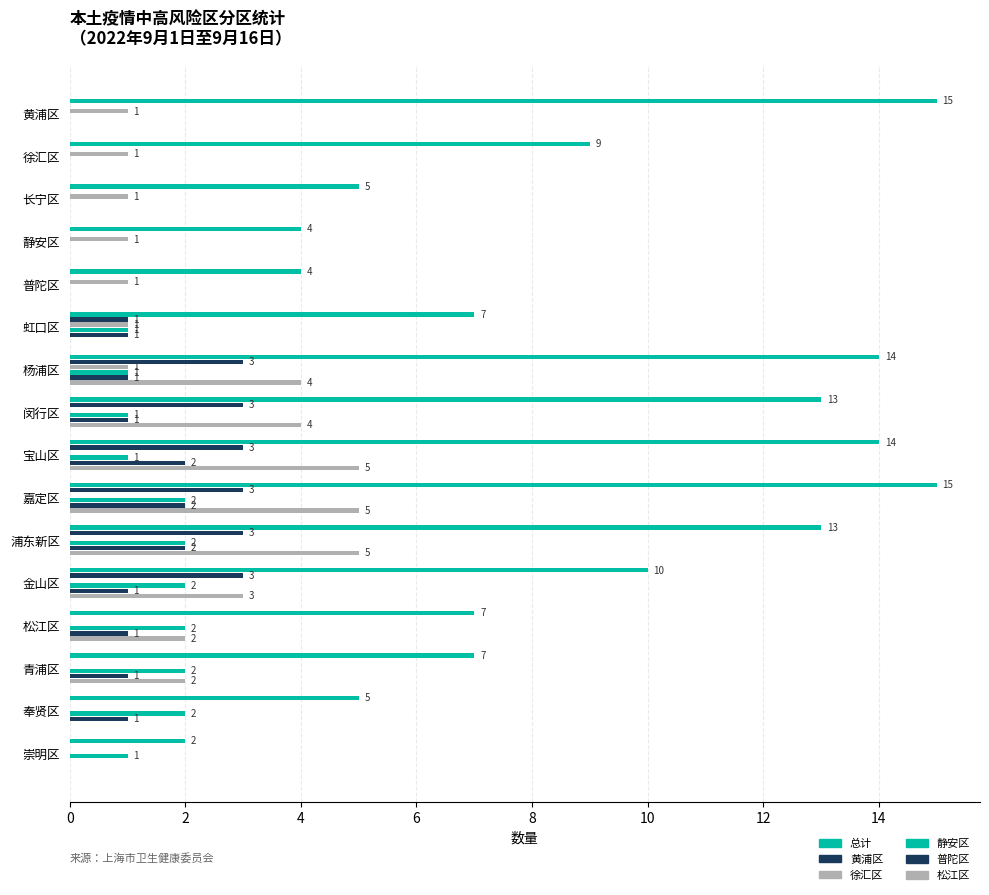

Reading left to right, transcribe all the data shown in this chart.

总计: 15	9	5	4	4	7	14	13	14	15	13	10	7	7	5	2
黄浦区: 0	0	0	0	0	1	3	3	3	3	3	3	0	0	0	0
徐汇区: 1	1	1	1	1	1	1	0	0	0	0	0	0	0	0	0
静安区: 0	0	0	0	0	1	1	1	1	2	2	2	2	2	2	1
普陀区: 0	0	0	0	0	1	1	1	2	2	2	1	1	1	1	0
松江区: 0	0	0	0	0	0	4	4	5	5	5	3	2	2	0	0